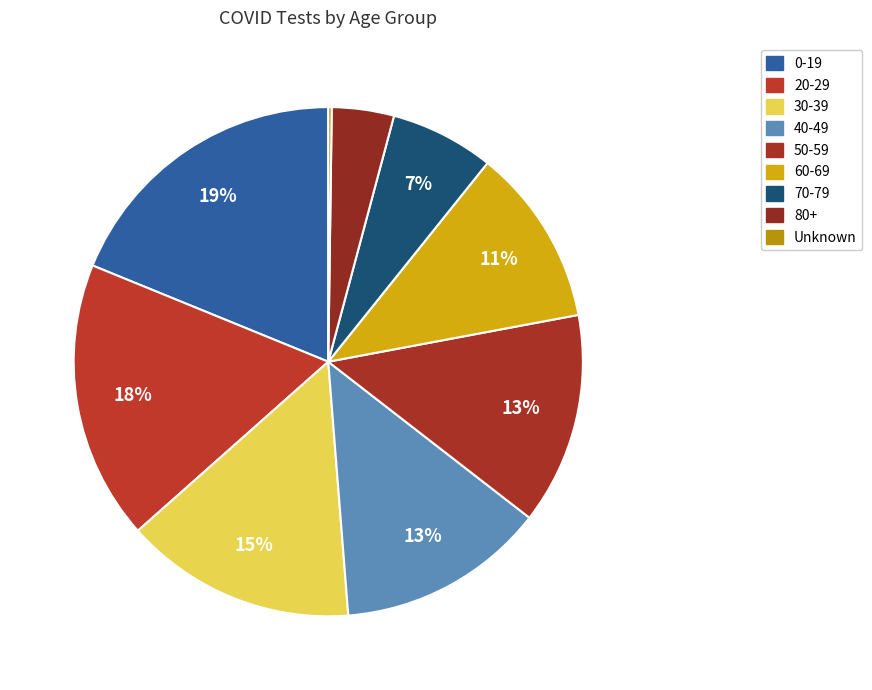

To the nearest percent, what is the difference between the 0-19 and 20-29 slice percentages?

1%